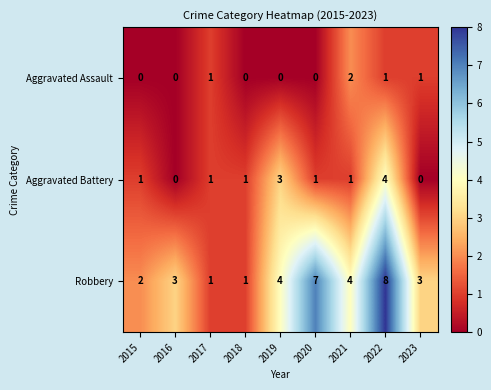

What is the difference between the highest and lowest values at 2016?

3